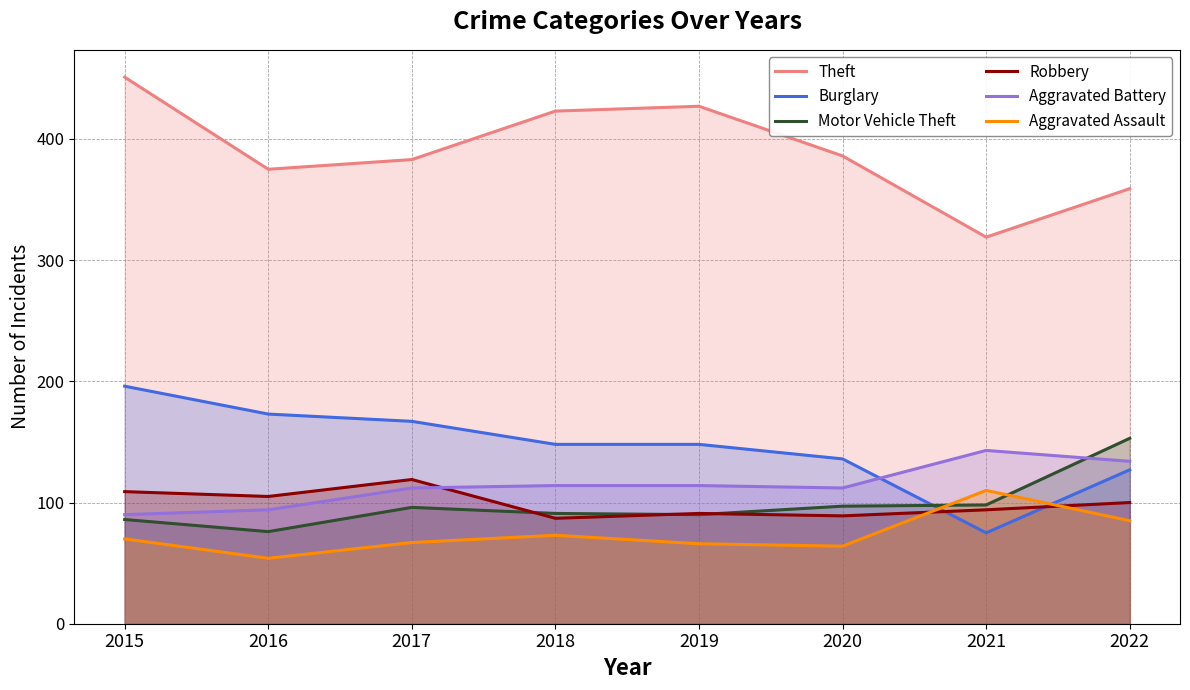

Count the number of categories in the chart.

8